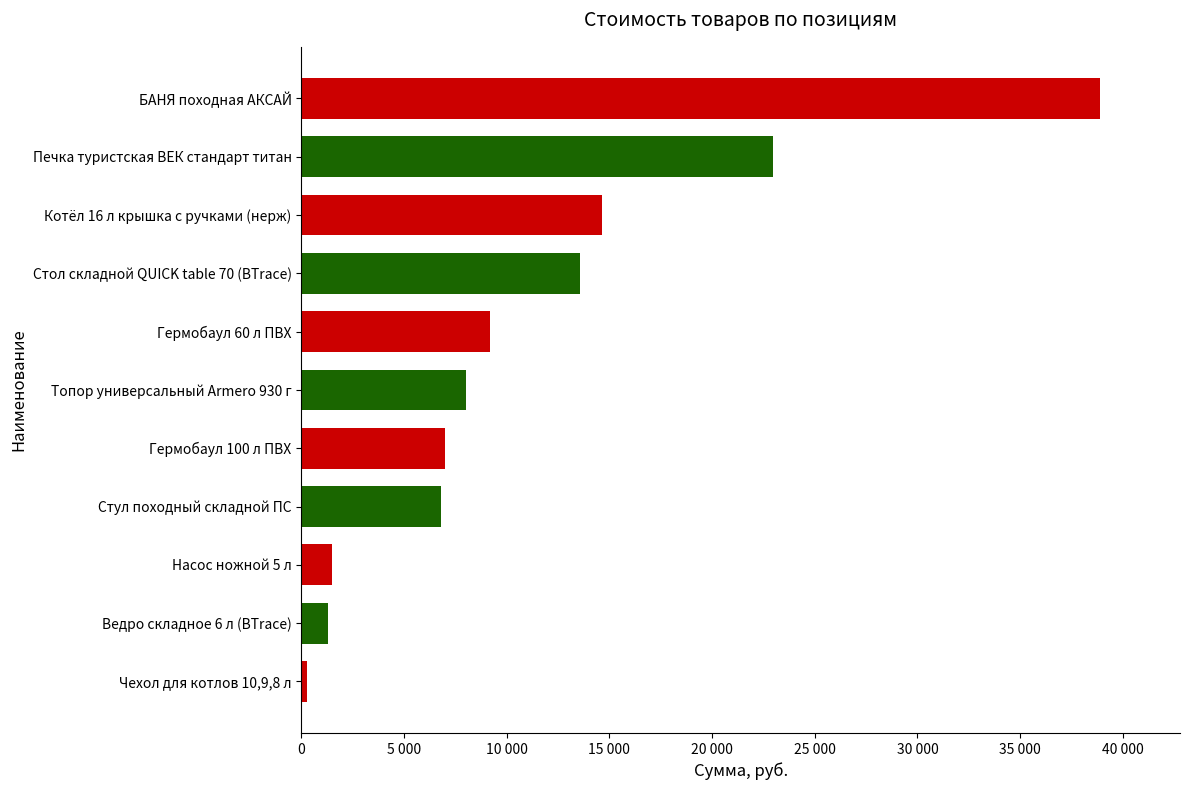

What is the average value?

11286